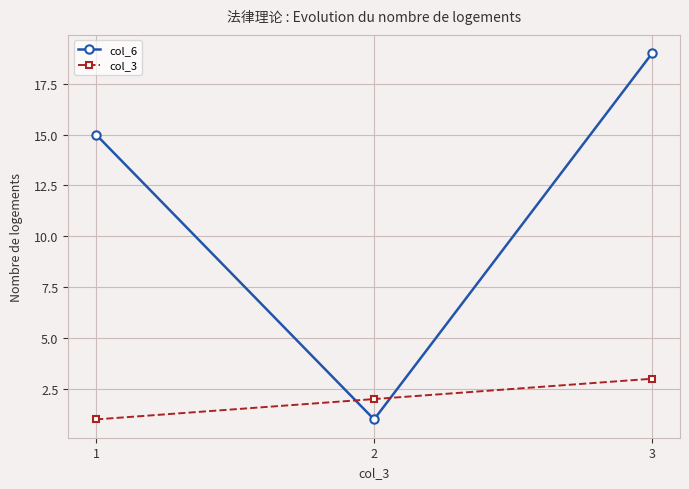

What is the value of the col_3 point at the 3rd from the left?

3